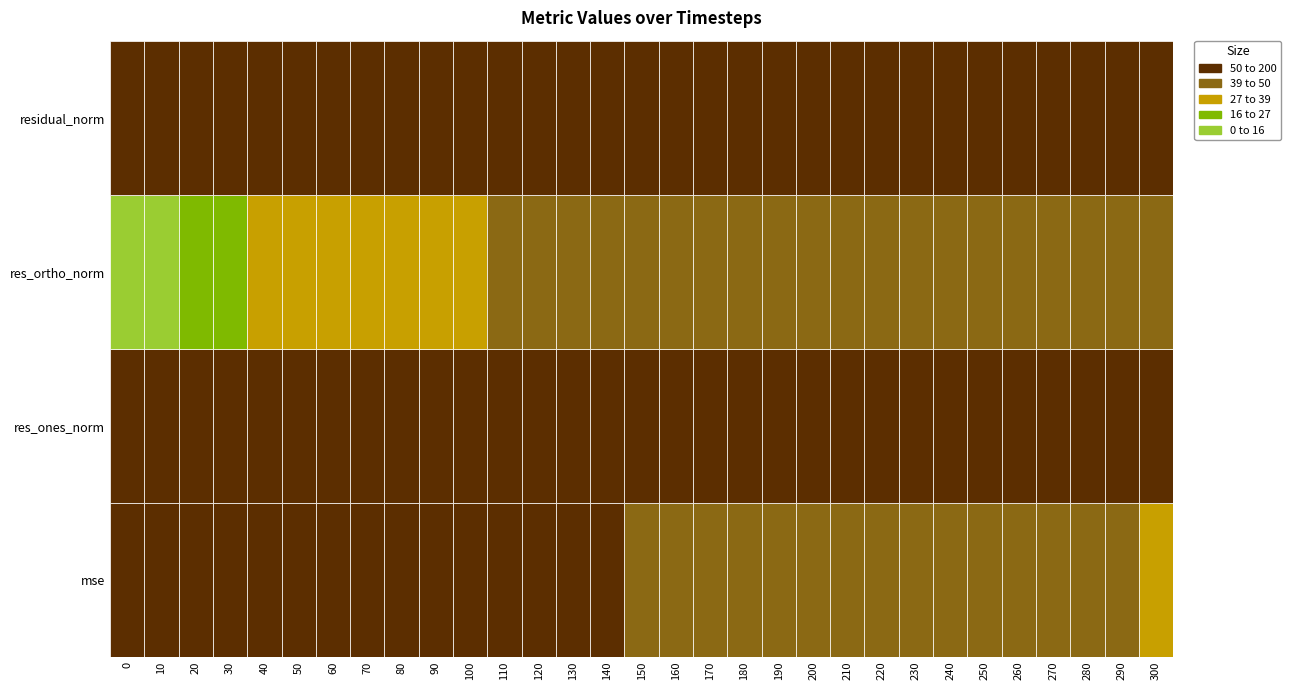

Which series has the largest range (max minus min)?

mse